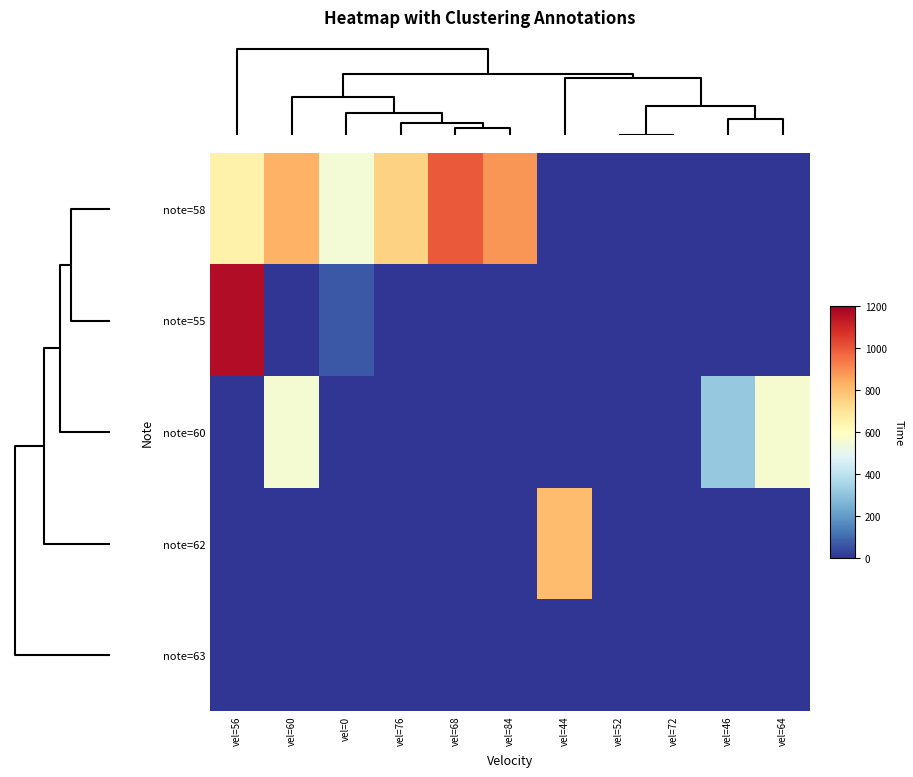

Reading right to left, extract all data points from this chart.

note=58: vel=64=0	vel=46=0	vel=72=0	vel=52=0	vel=44=0	vel=84=884	vel=68=996	vel=76=753	vel=0=550	vel=60=826	vel=56=652
note=55: vel=64=0	vel=46=0	vel=72=0	vel=52=0	vel=44=0	vel=84=0	vel=68=0	vel=76=0	vel=0=68	vel=60=0	vel=56=1164
note=60: vel=64=566	vel=46=317	vel=72=0	vel=52=0	vel=44=0	vel=84=0	vel=68=0	vel=76=0	vel=0=0	vel=60=561	vel=56=0
note=62: vel=64=0	vel=46=0	vel=72=0	vel=52=0	vel=44=804	vel=84=0	vel=68=0	vel=76=0	vel=0=0	vel=60=0	vel=56=0
note=63: vel=64=0	vel=46=0	vel=72=0	vel=52=0	vel=44=0	vel=84=0	vel=68=0	vel=76=0	vel=0=0	vel=60=0	vel=56=0